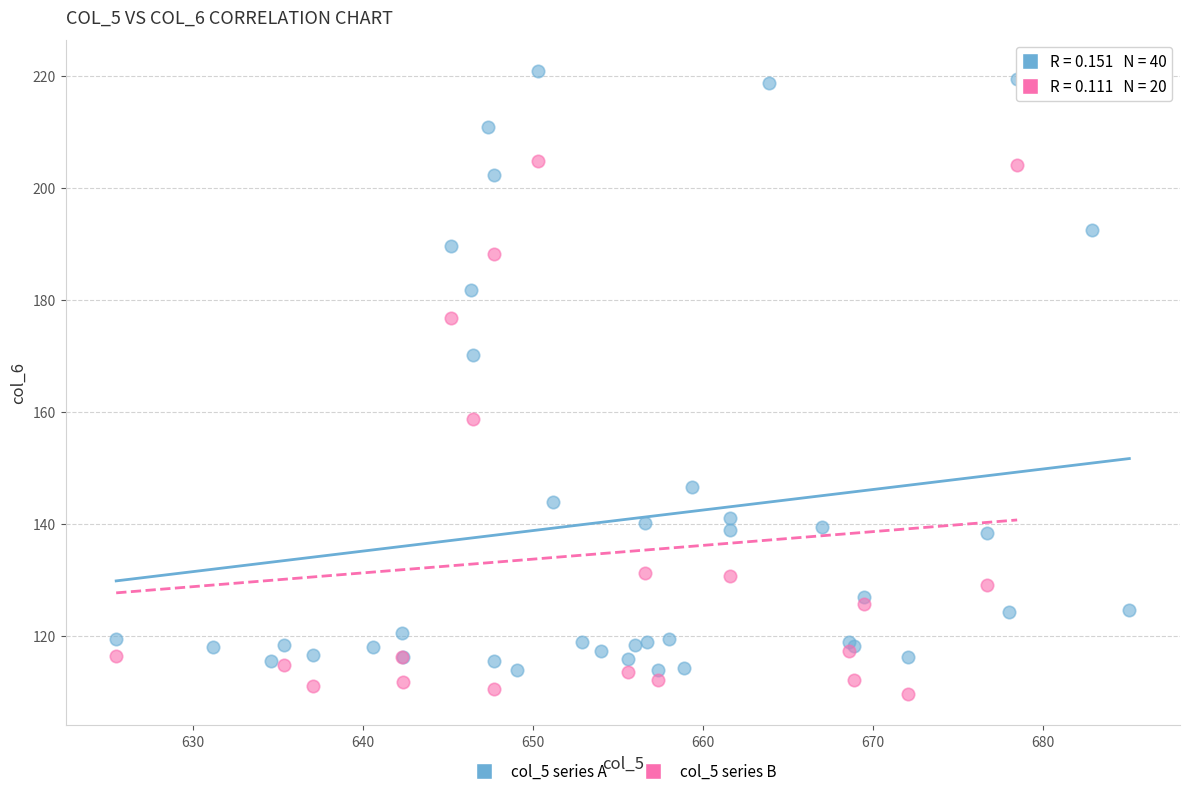

Which series has the widest spread of Y values?

col_5 series A